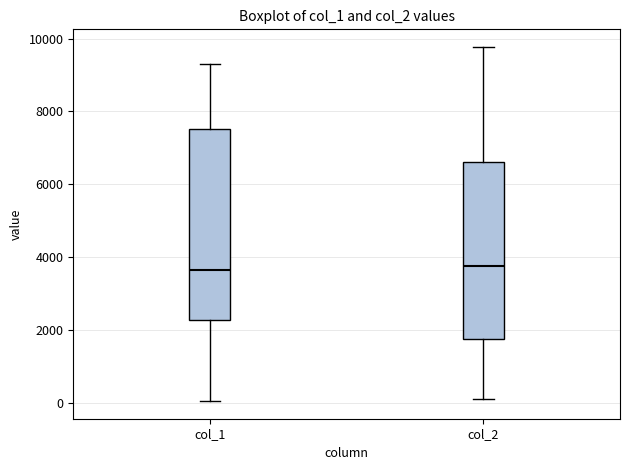

Where is the upper edge of the box for col_1 on the y-axis? The values are not printed on the chart, so give them approximately, as read against the axis.

7600